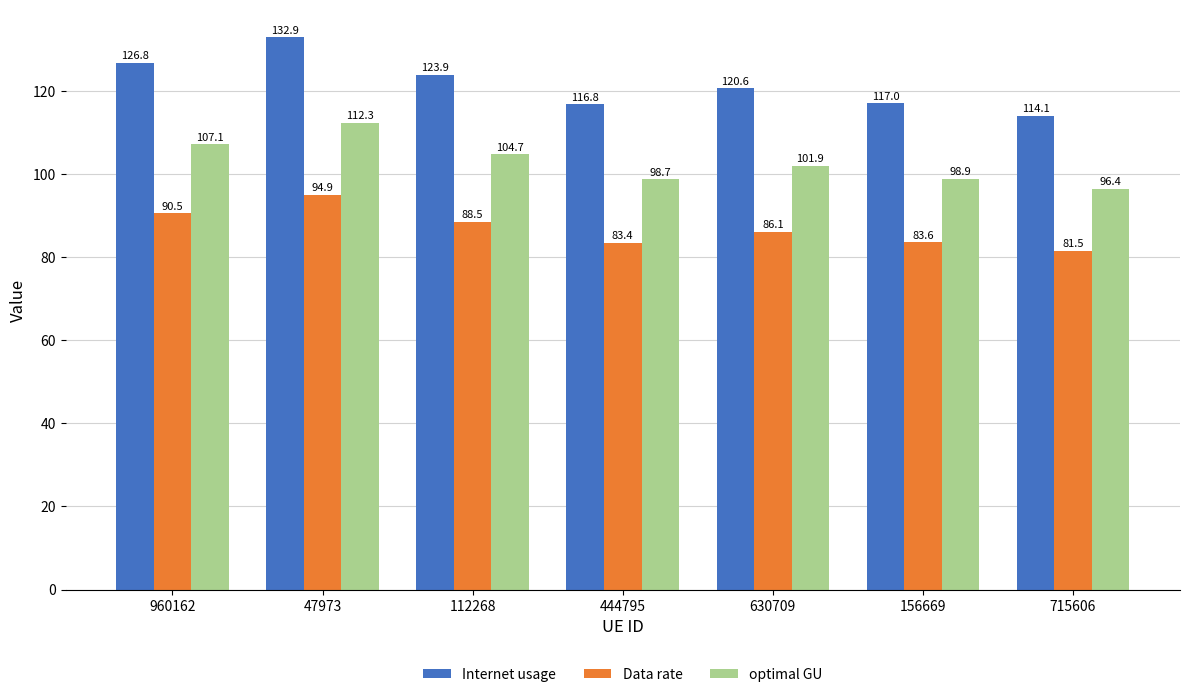

At 715606, list the series in order from smallest to largest.

Data rate, optimal GU, Internet usage